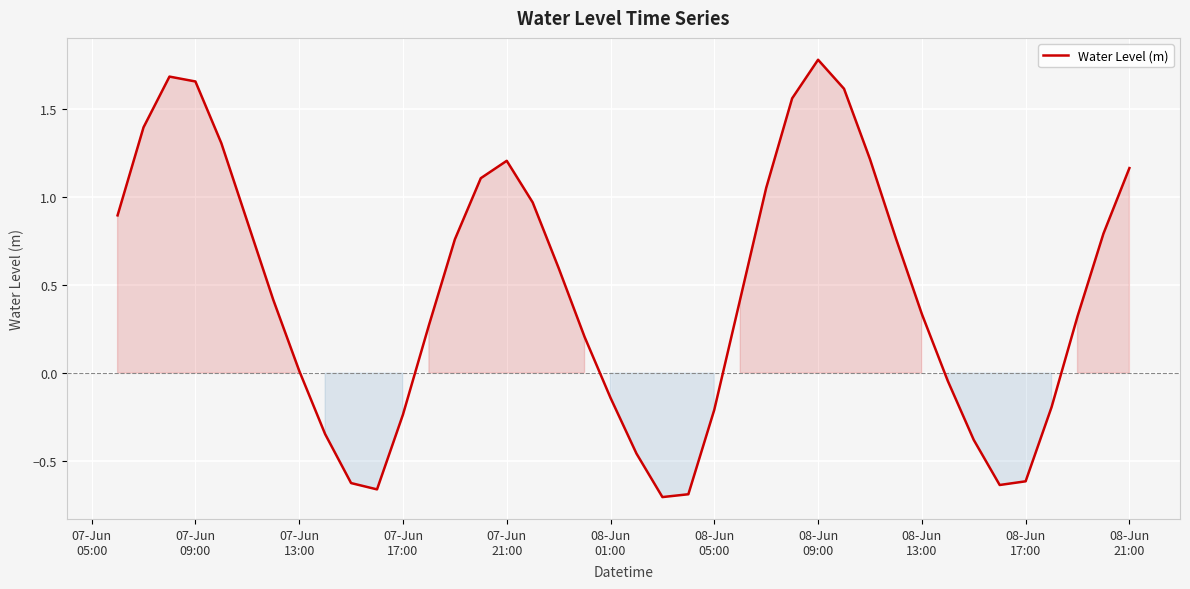

What is the difference between the maximum and minimum values?

2.5